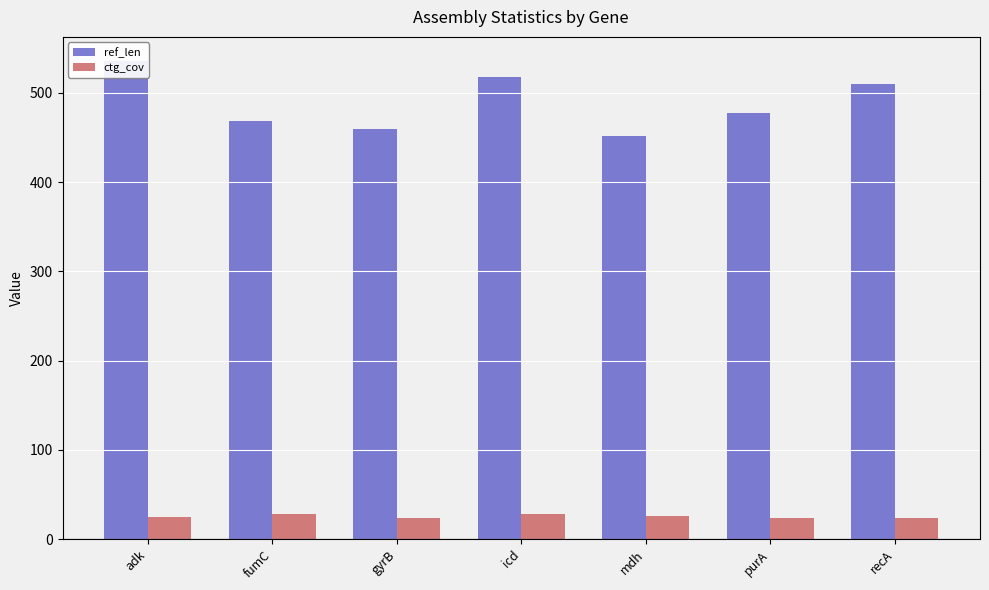

What are all the series names shown in the legend?

ref_len, ctg_cov